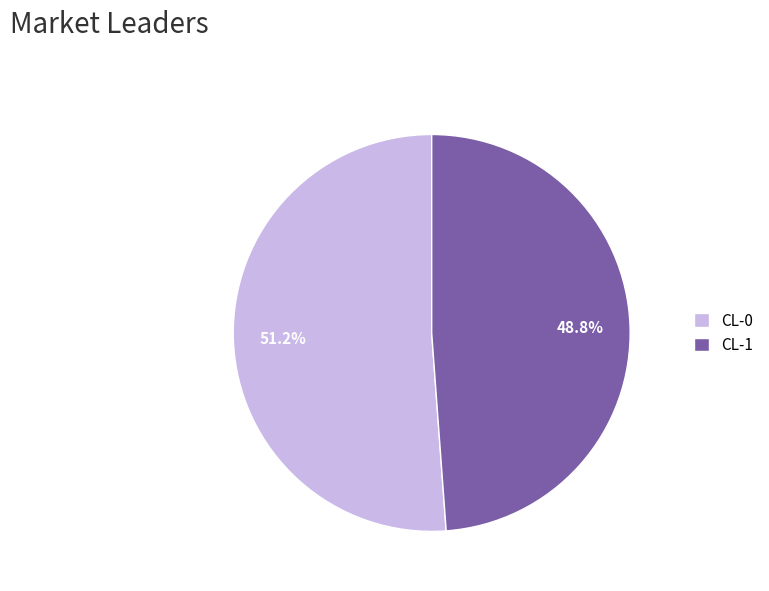

To the nearest percent, what is the difference between the largest and smallest slice percentages?

2%